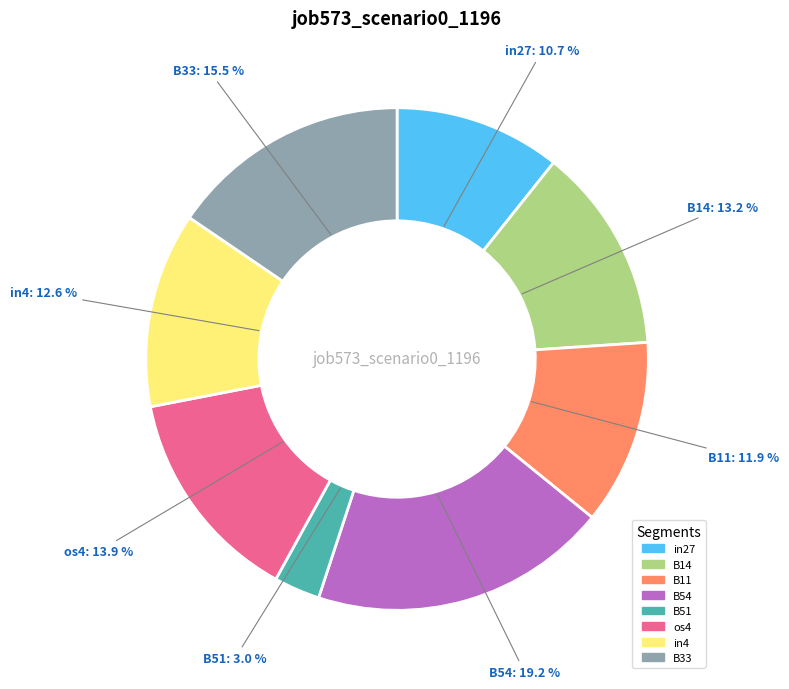

Combined, what portion of the pie is in4 and B11?

24.5%